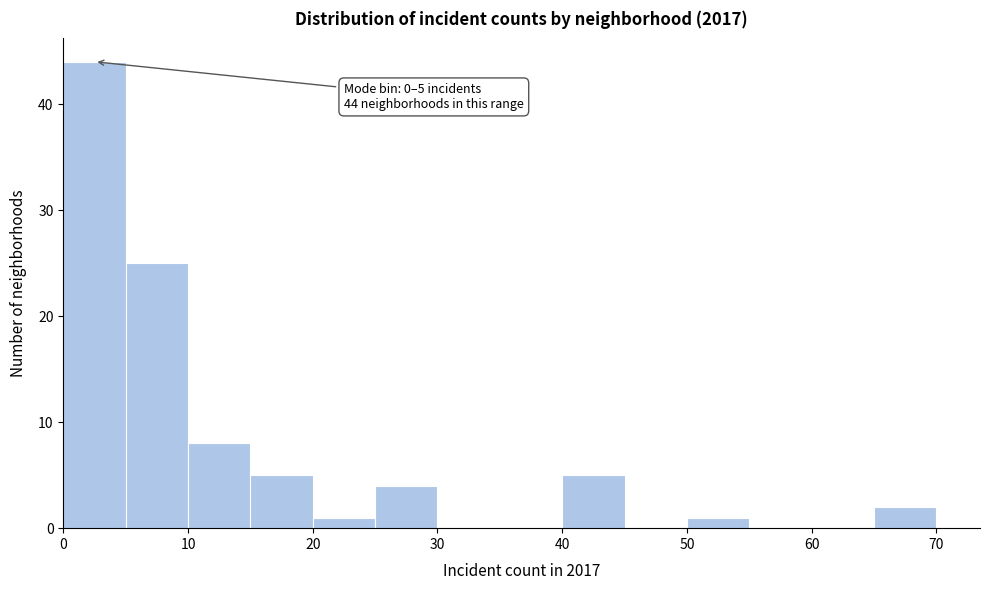

Which range on the x-axis has the tallest bar?

0 to 5